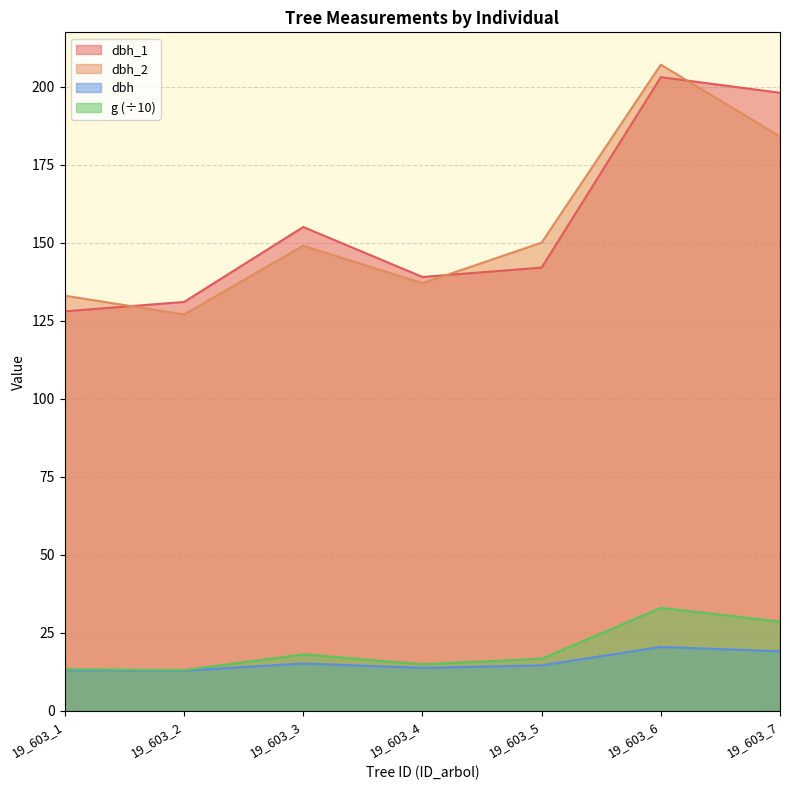

What value does the g series have at 19_603_5?

16.7